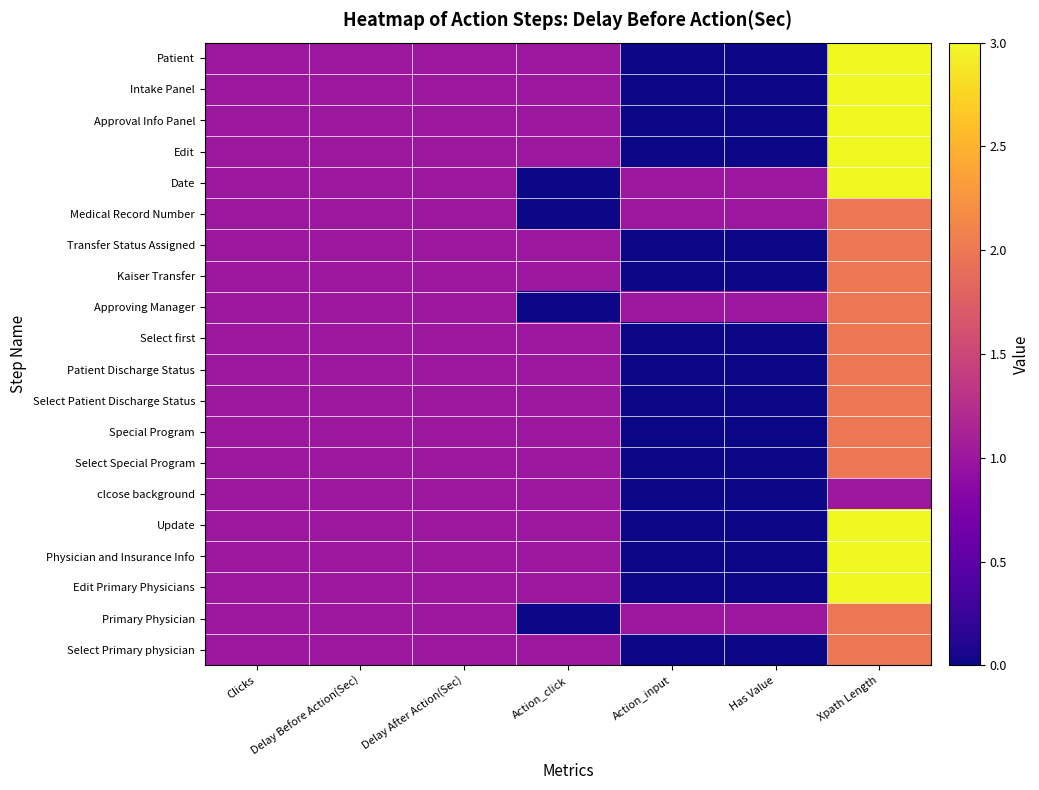

What is the total value across all series at Clicks?

20